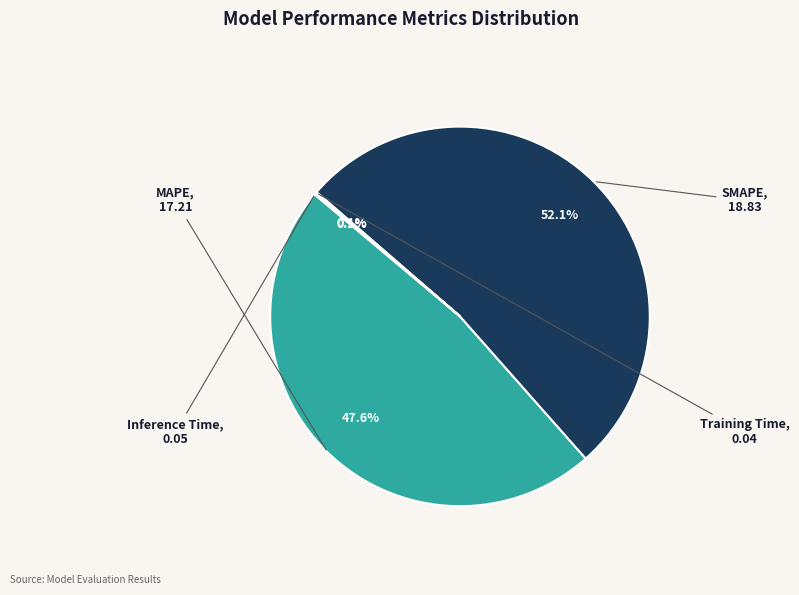

Between SMAPE and MAPE, which is larger?

SMAPE